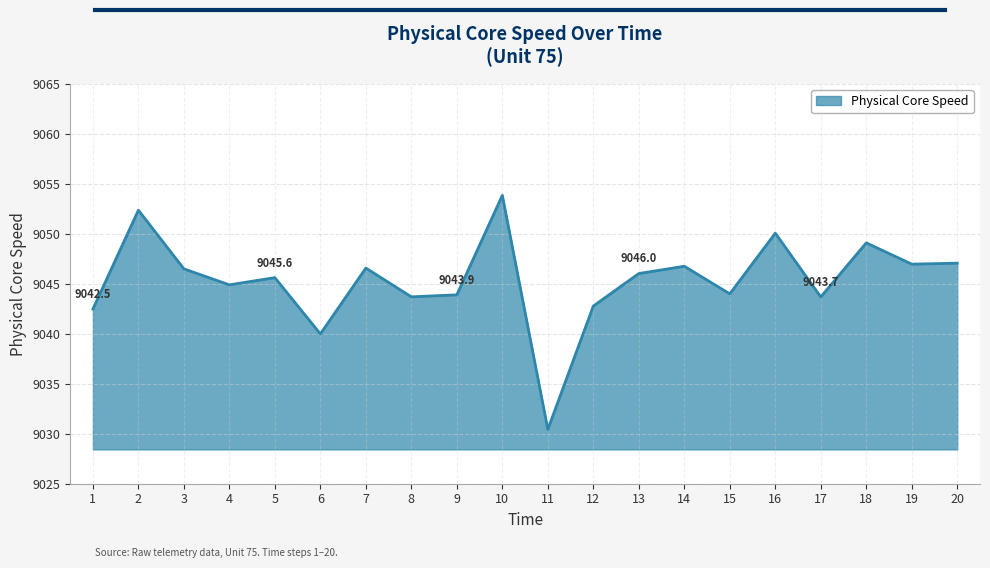

What value does the data have at 3?

9046.5